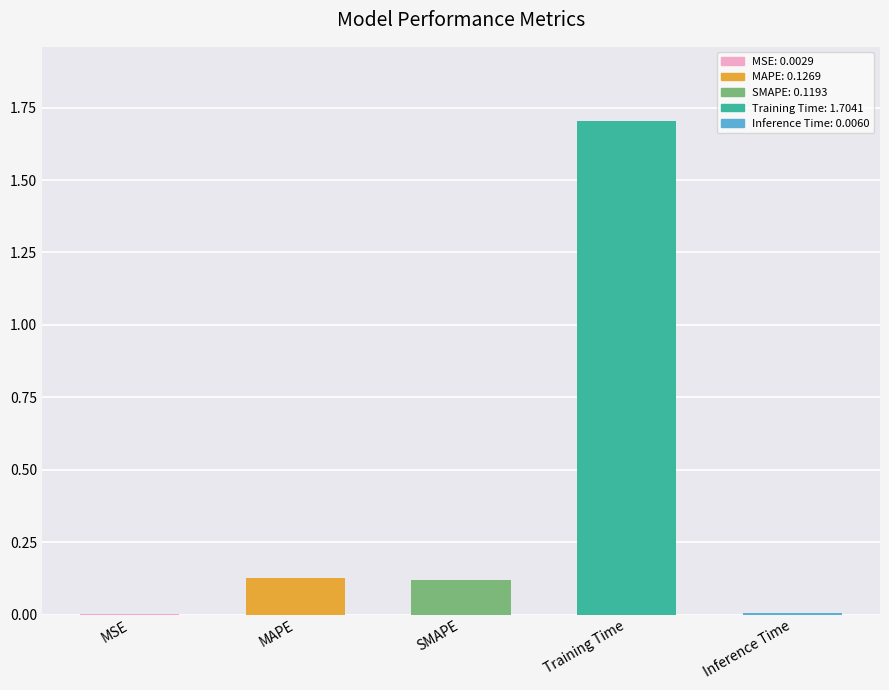

Is it true that the value at Training Time is 1.7?

True